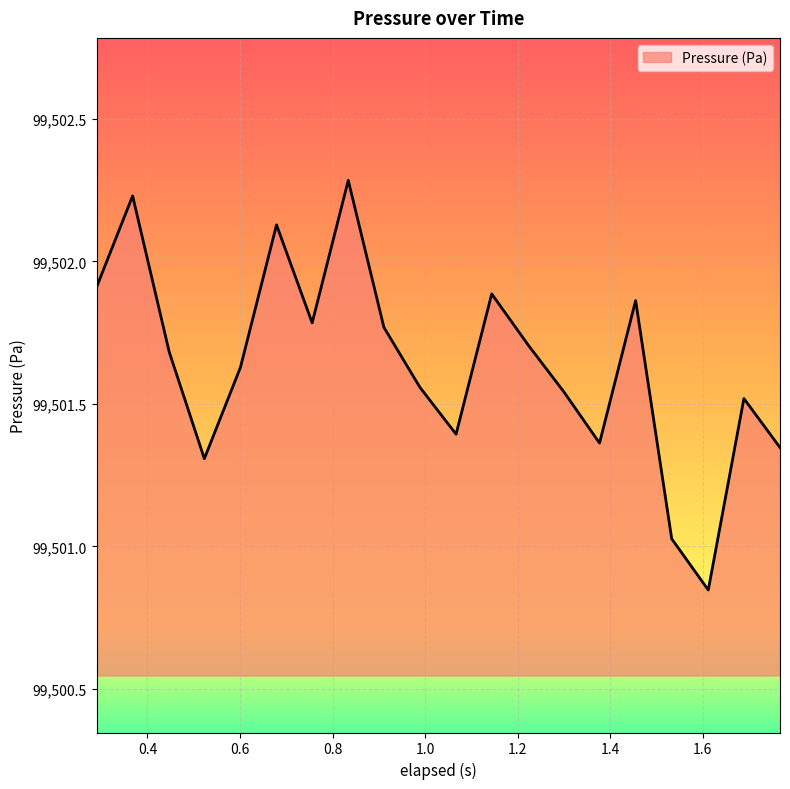

What is the greatest value displayed?

99502.3